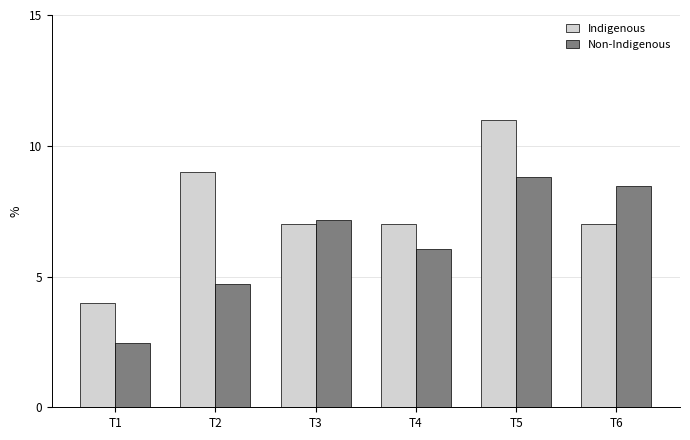

What is the average value of the Non-Indigenous series?

6.3